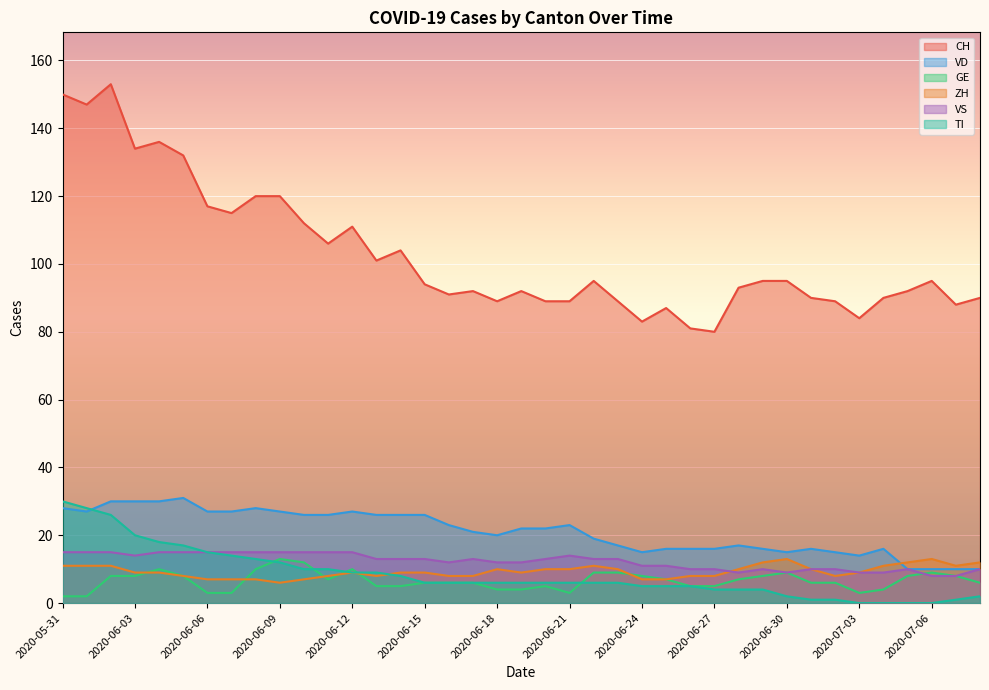

At how many categories does at least one series exceed 111?

11